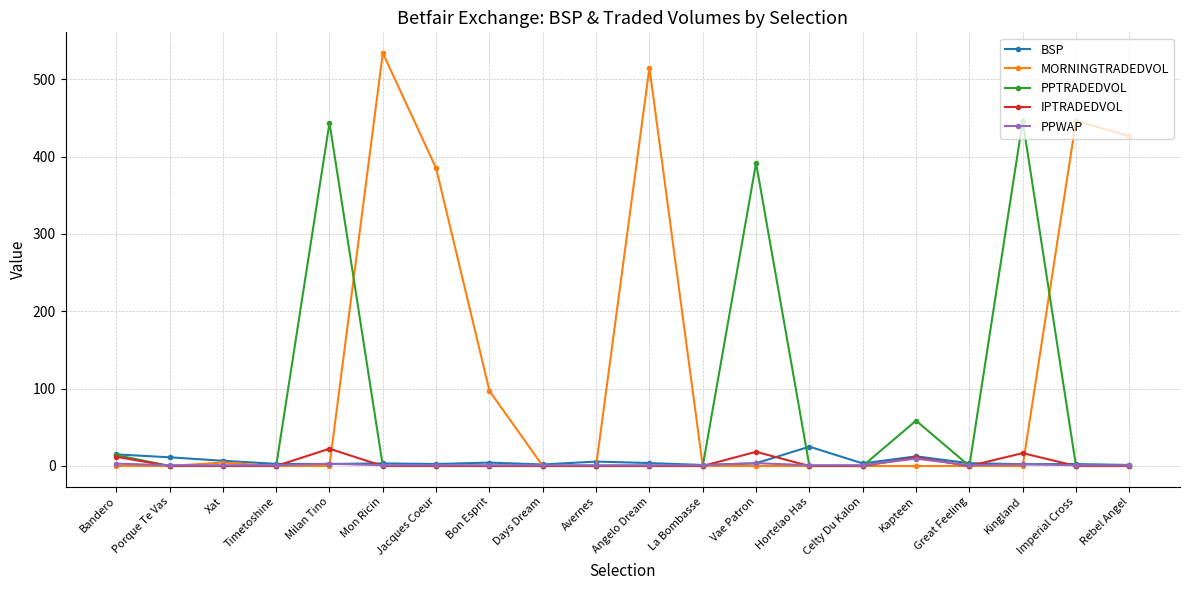

Does the chart have visible grid lines?

Yes